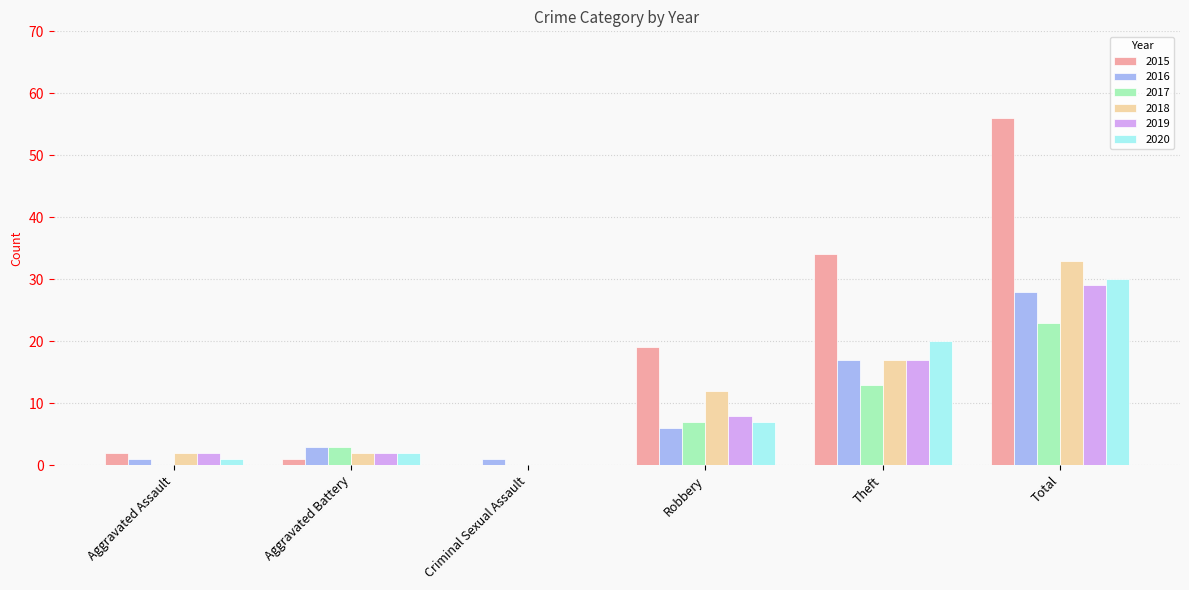

Is it true that 2017 equals 5 at Theft?

False